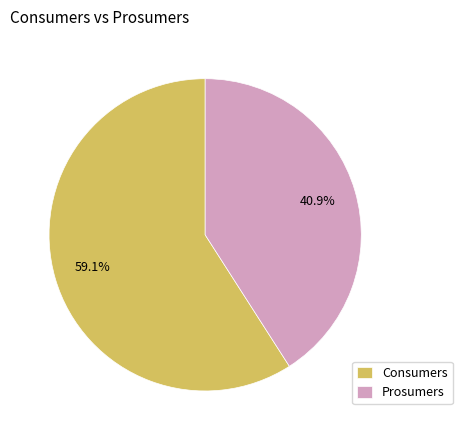

Which has a higher value, Consumers or Prosumers?

Consumers